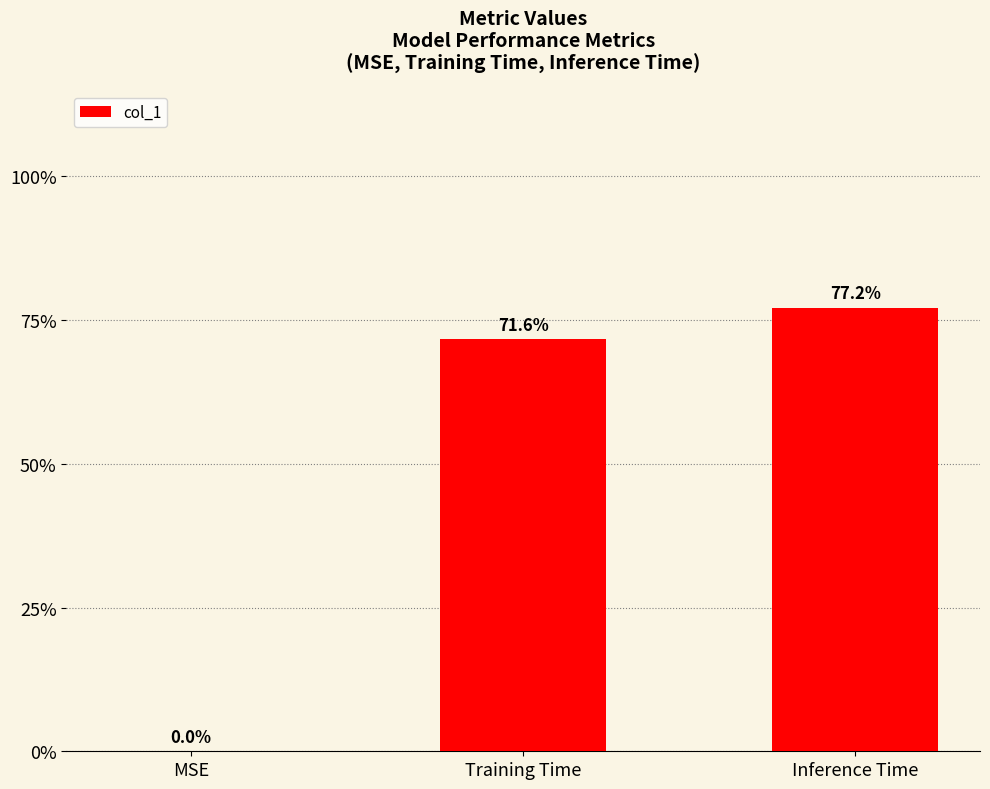

What is the change in value from MSE to Training Time?

+0.7